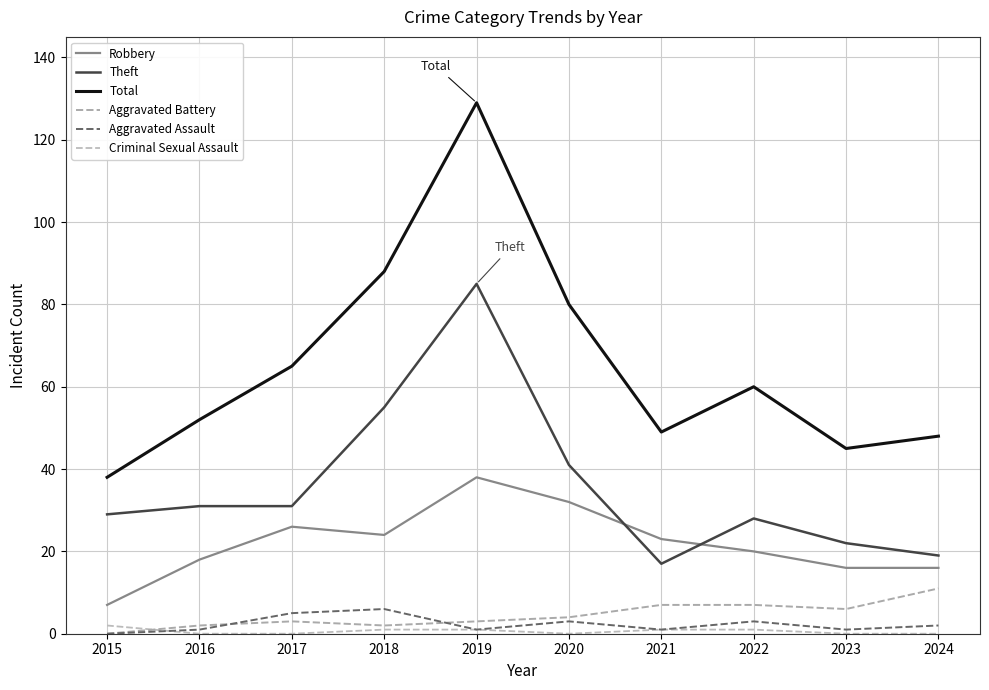

How many categories are shown in the chart?

10